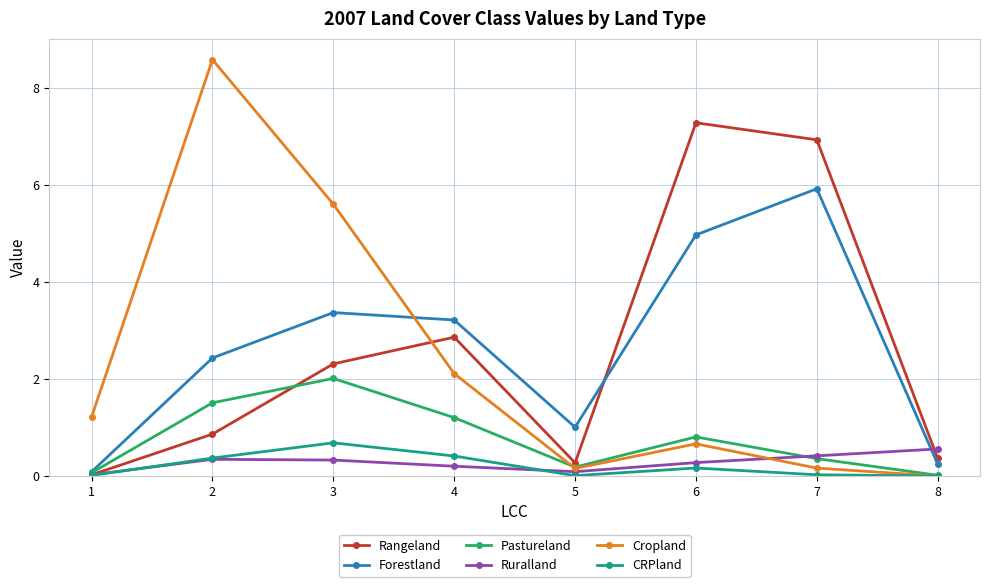

What is the difference between the maximum and second lowest values in the Forestland series?

5.7